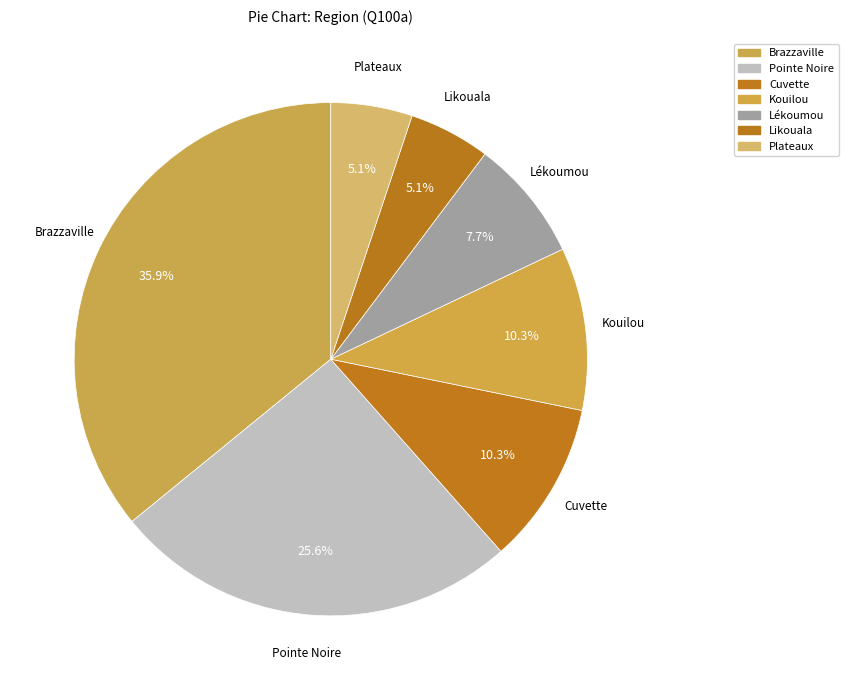

How many slices are in this pie chart?

7